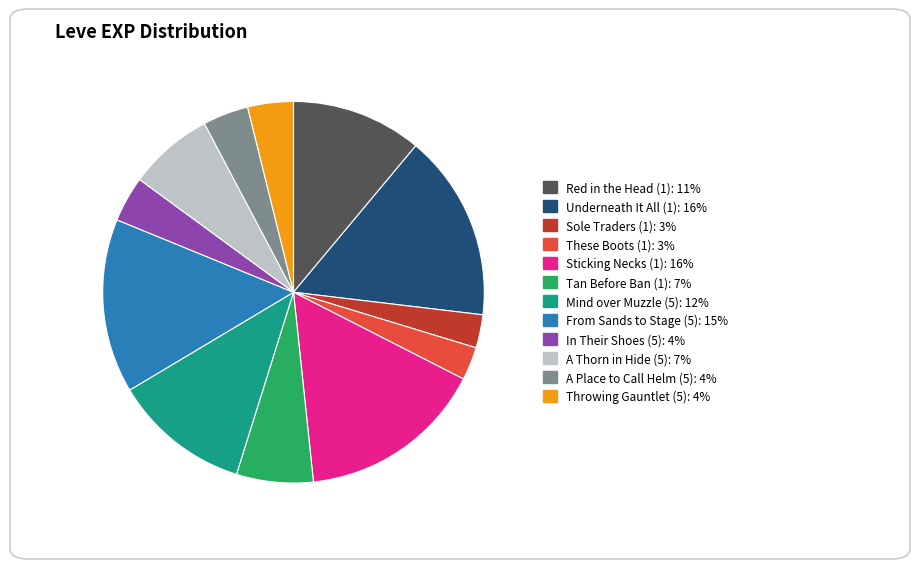

Does Sole Traders (1) account for over 50% of the chart?

No